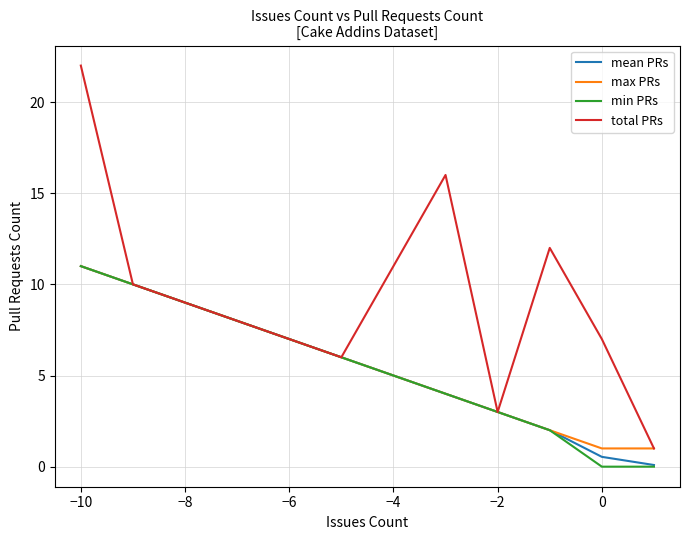

What is the highest value of the max PRs series?

11.0